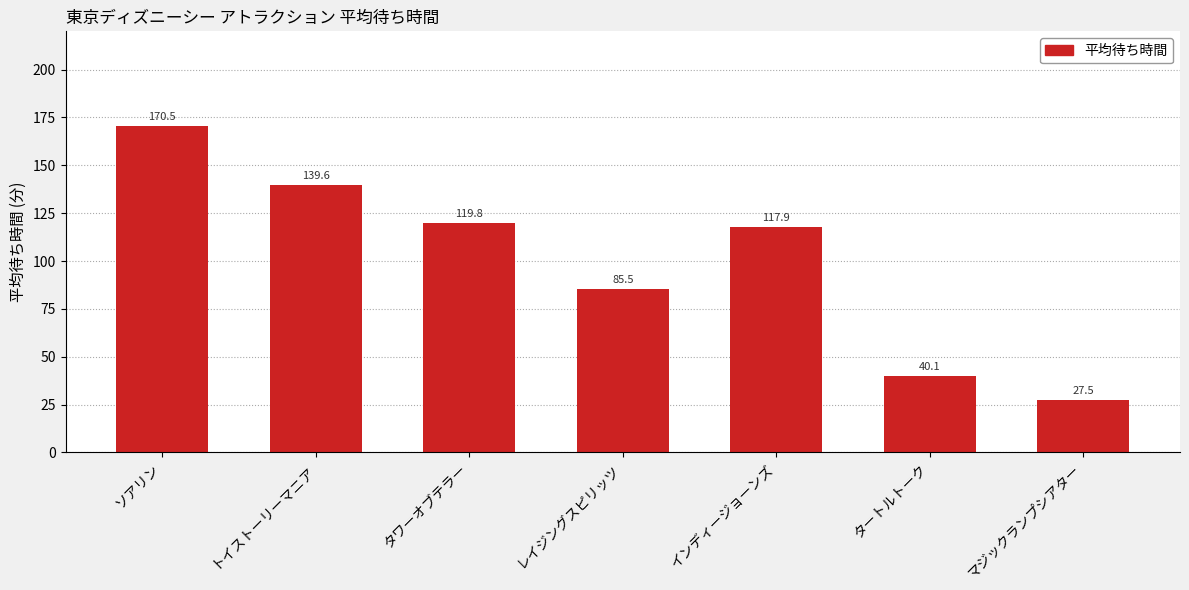

Does the chart contain any negative values?

No